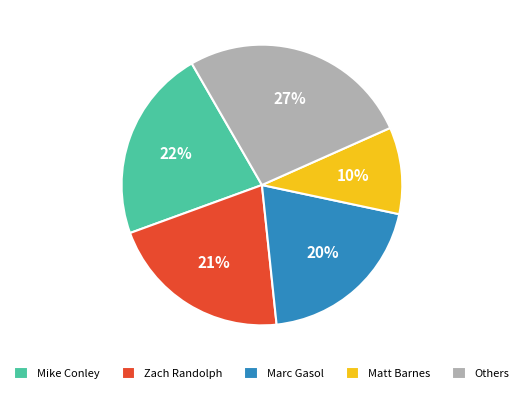

To the nearest percent, what is the combined percentage of Mike Conley and Marc Gasol?

42%